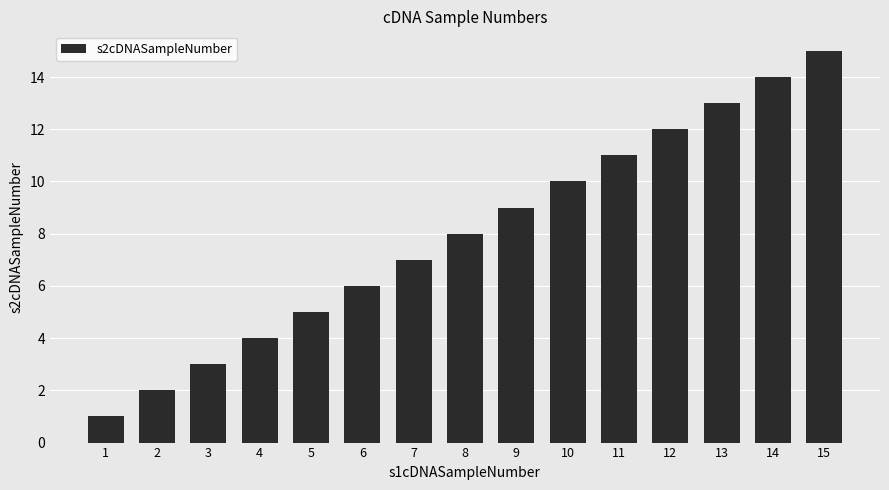

The chart shows a value of 5 at 5. True or false?

True